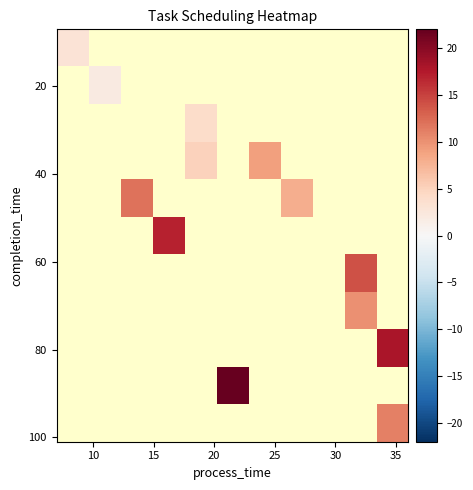

At how many categories does at least one series exceed 2?

9